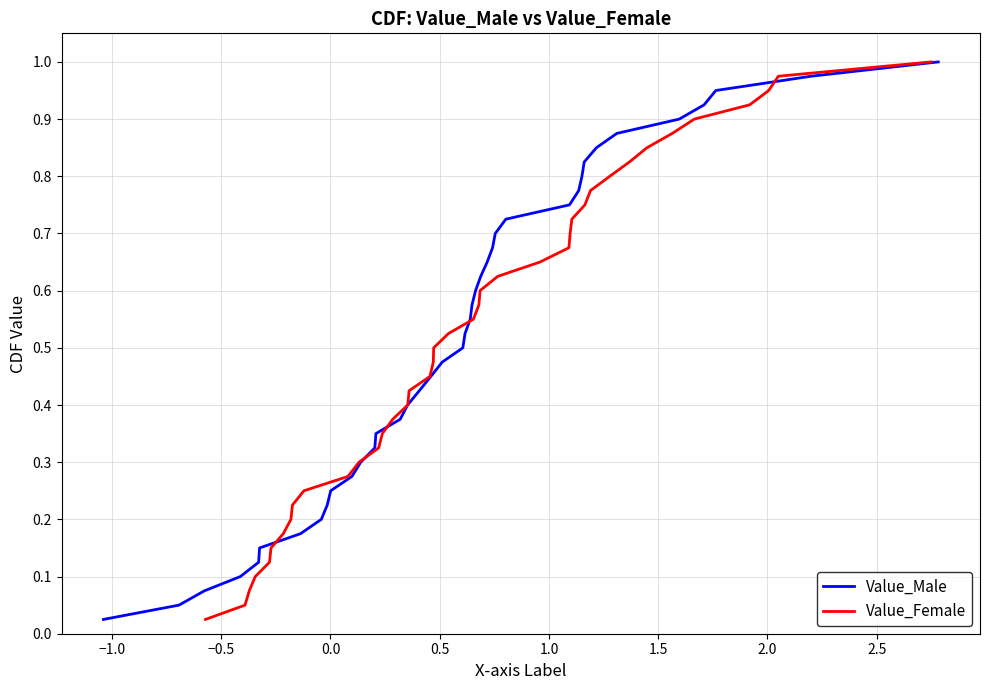

Which series has the largest range (max minus min)?

Value_Male